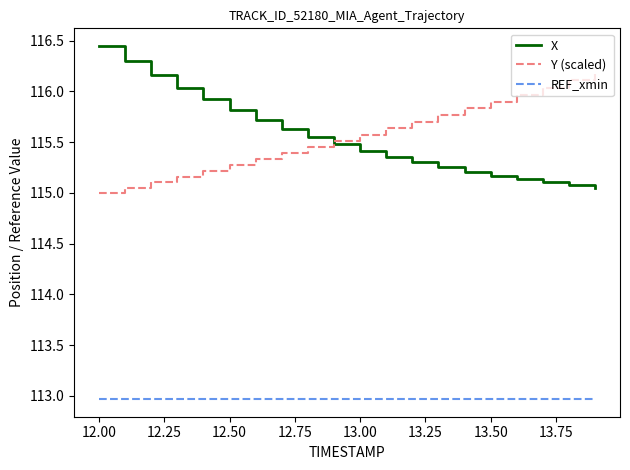

What is the minimum value shown in the chart?

113.0